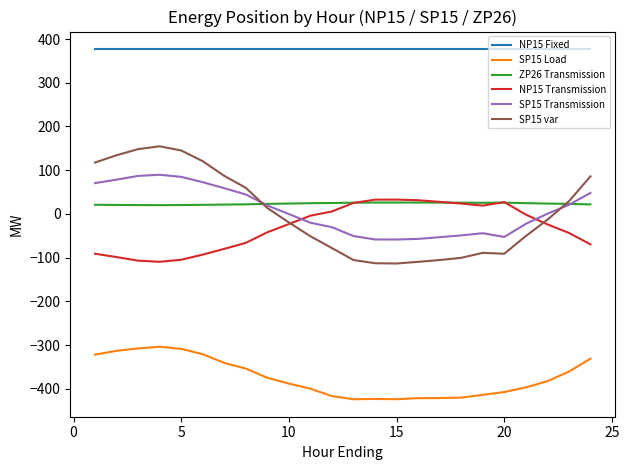

What is the lowest value of the SP15 Load series?

-423.9